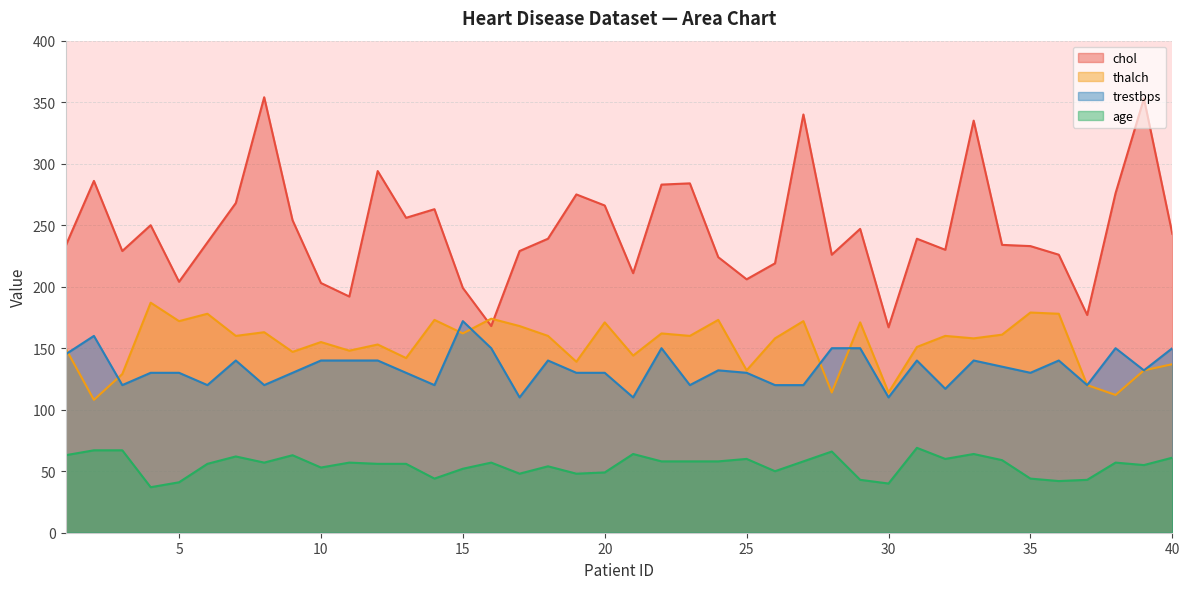

True or false: thalch has a value of 55 at 38.

False